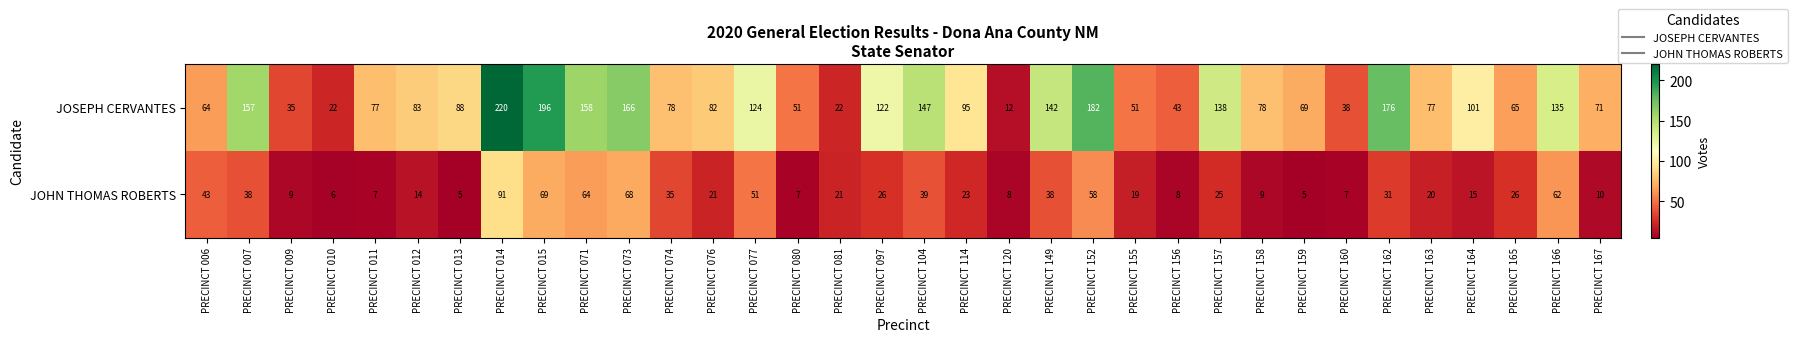

What is the greatest value displayed?

220